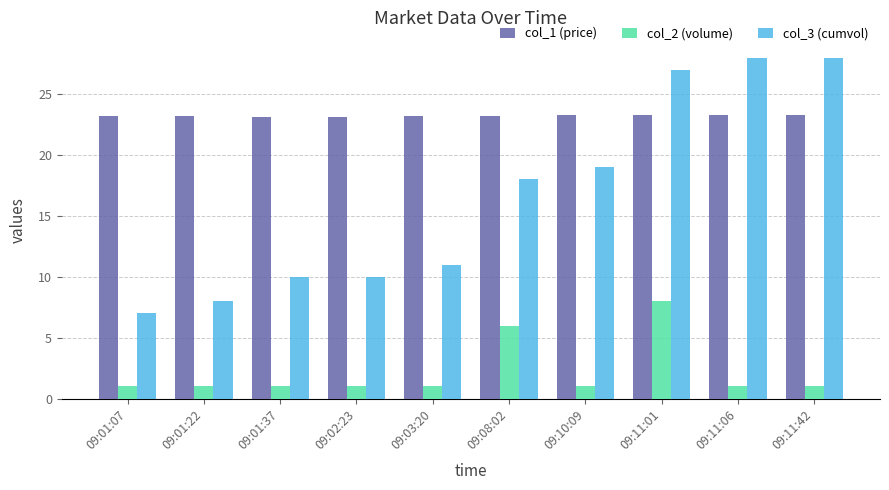

True or false: col_1 (price) has a value of 23.2 at 09:01:22.

True